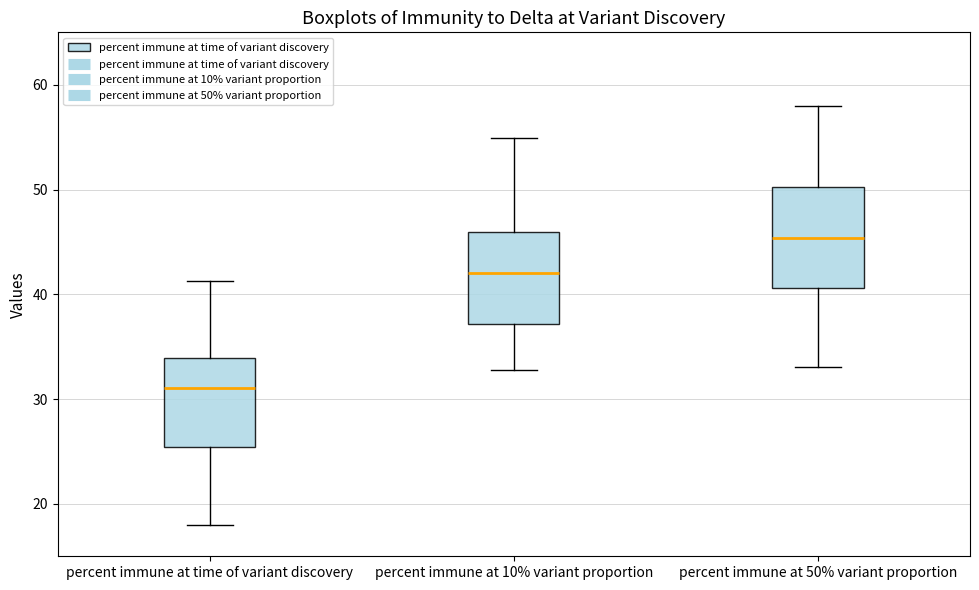

Reading left to right, read every box against the y-axis: the position of its median line, the range the box covers, and the ends of its whiskers. The values are not printed on the chart, so give them approximately, as read against the axis.

percent immune at time of variant discovery: median 31, box 25 to 34, whiskers 18 to 41
percent immune at 10% variant proportion: median 42, box 37 to 46, whiskers 33 to 55
percent immune at 50% variant proportion: median 45, box 41 to 50, whiskers 33 to 58